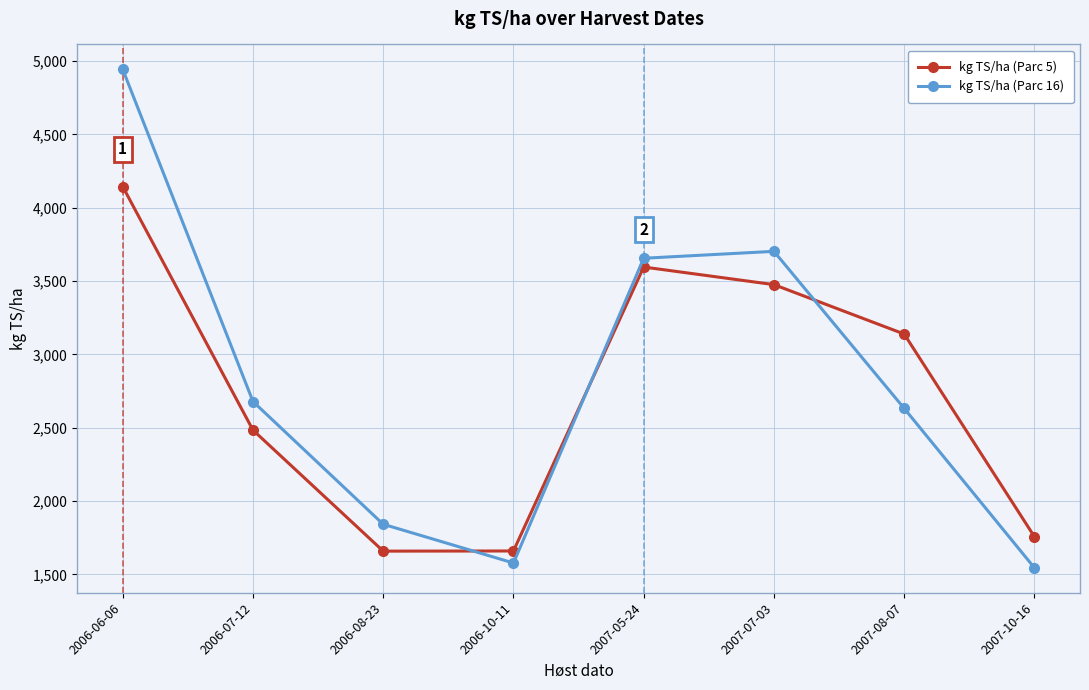

What is the value of the kg TS/ha (Parc 16) point at the 8th from the left?

1544.8